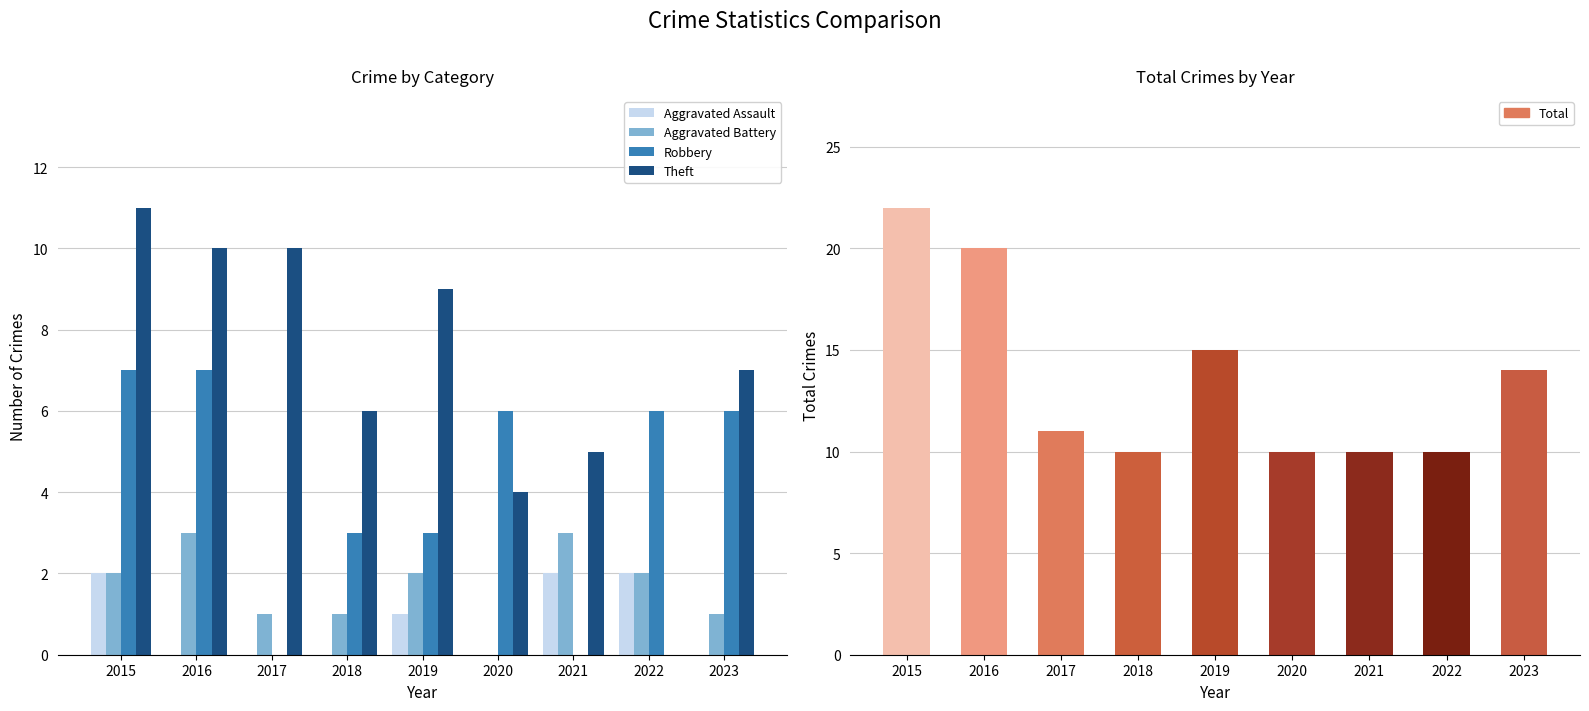

How many data points does each series have?

9